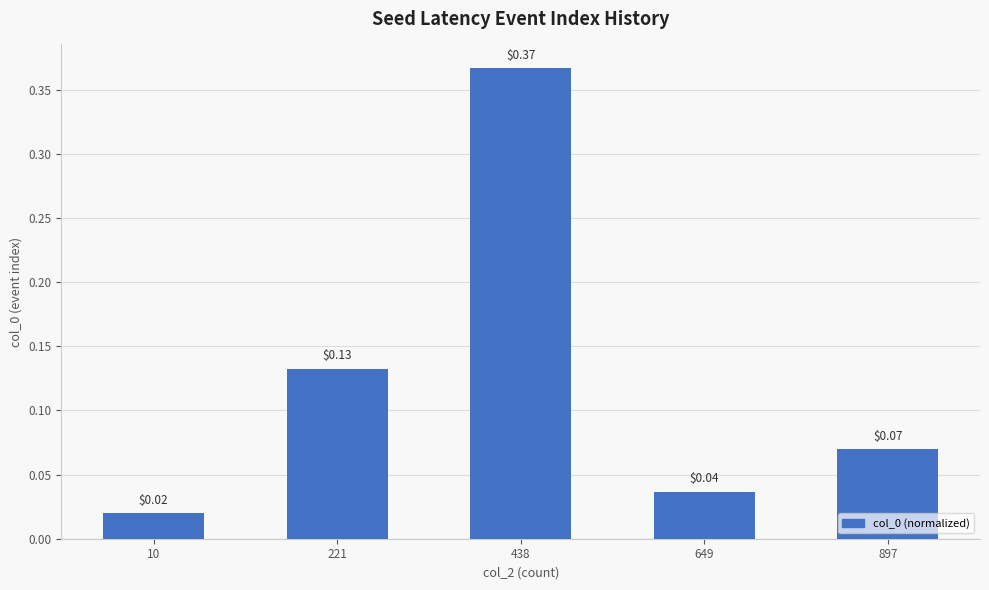

Which has a higher value, 438 or 897?

438